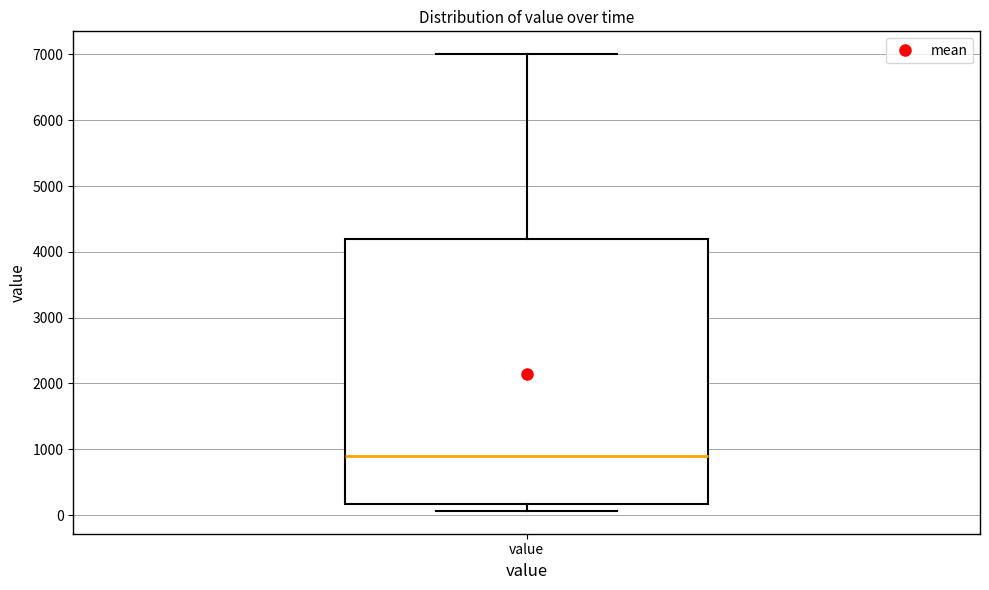

Where is the lower edge of the box for value on the y-axis? The values are not printed on the chart, so give them approximately, as read against the axis.

200